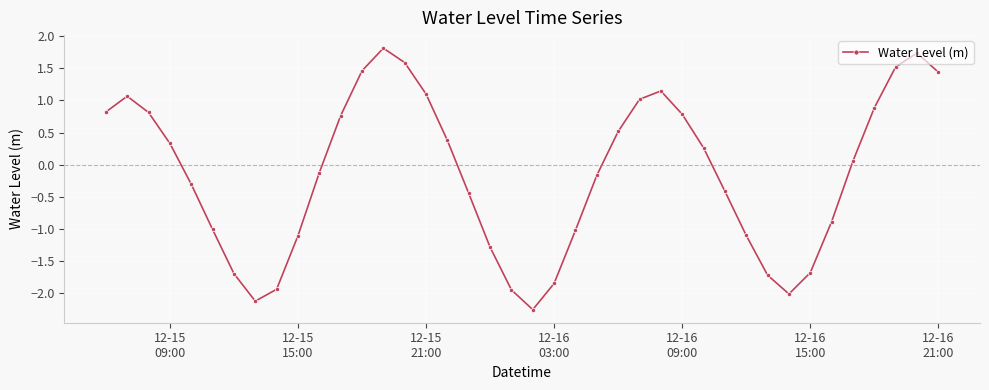

What is the maximum value shown in the chart?

1.8